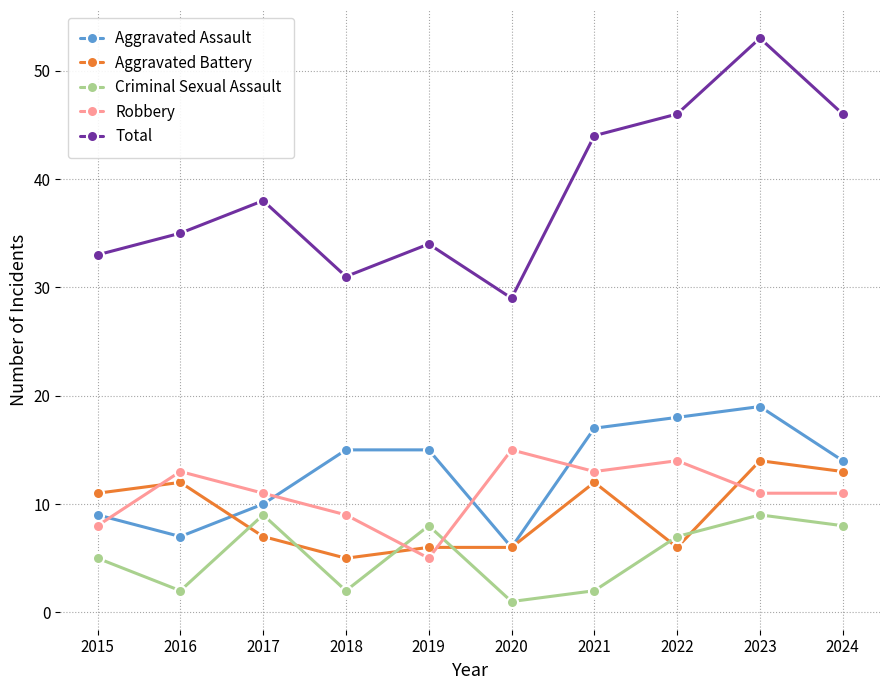

What is the difference between the maximum and minimum values in the Total series?

24